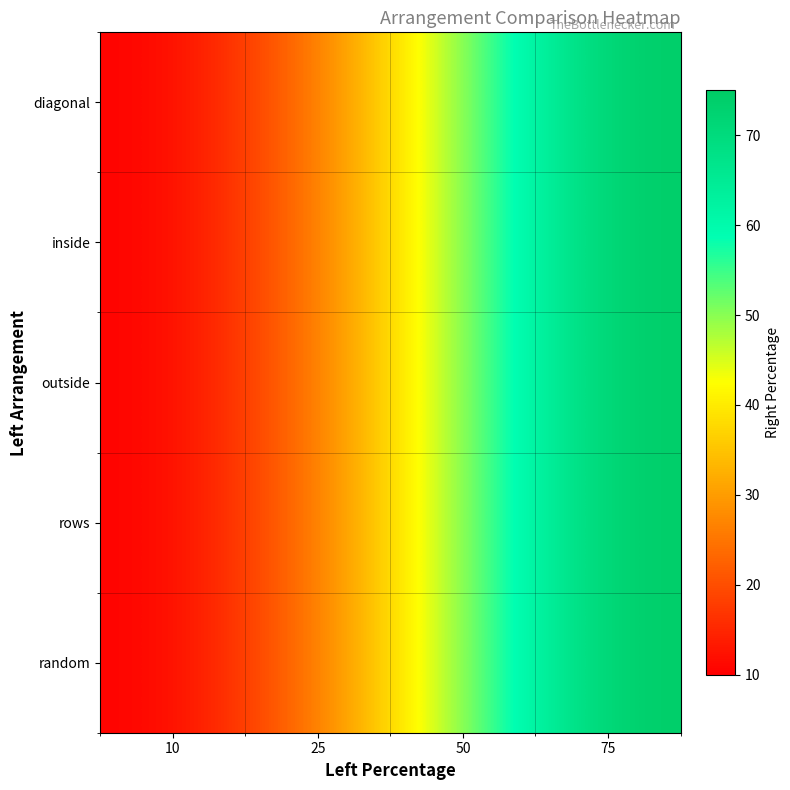

Count the number of data series in this chart.

5